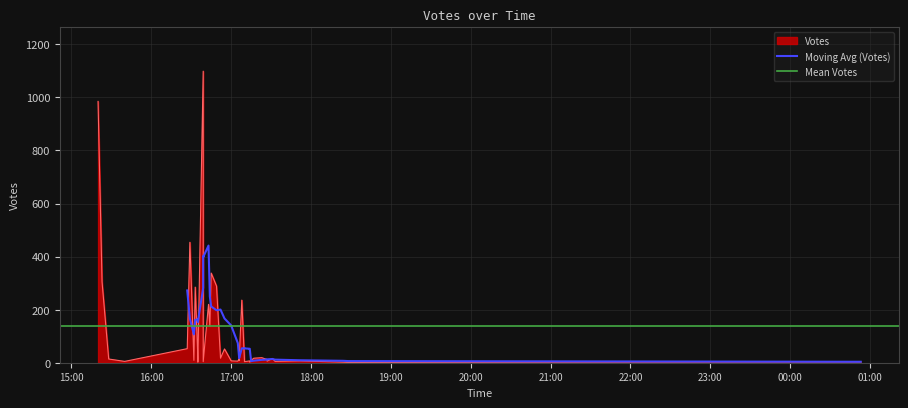

What is the difference between the maximum and second lowest values?

1097